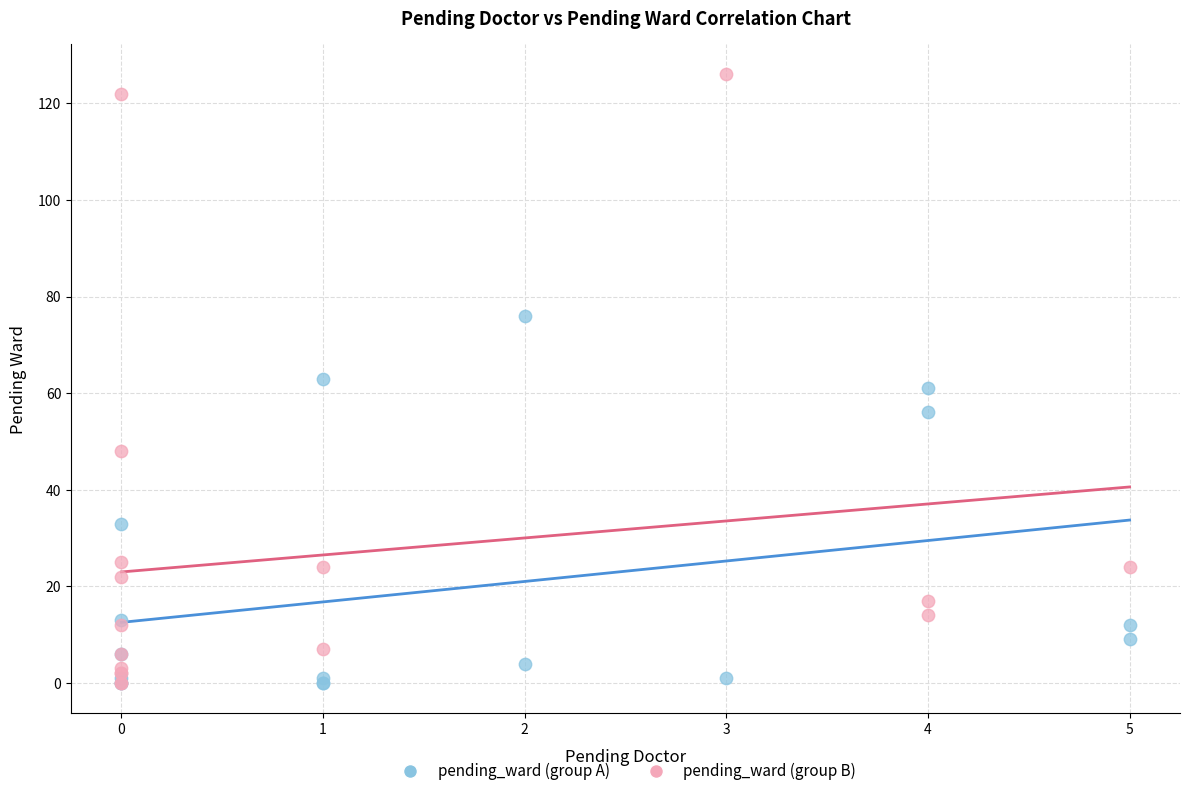

Which series contains the highest Y value?

pending_ward (group B)